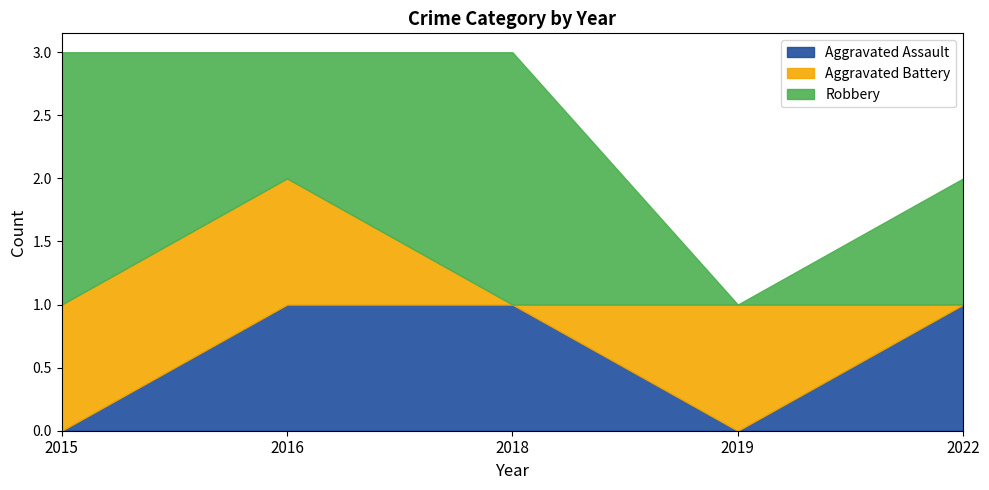

The Aggravated Assault series shows 0 at 2018. True or false?

False